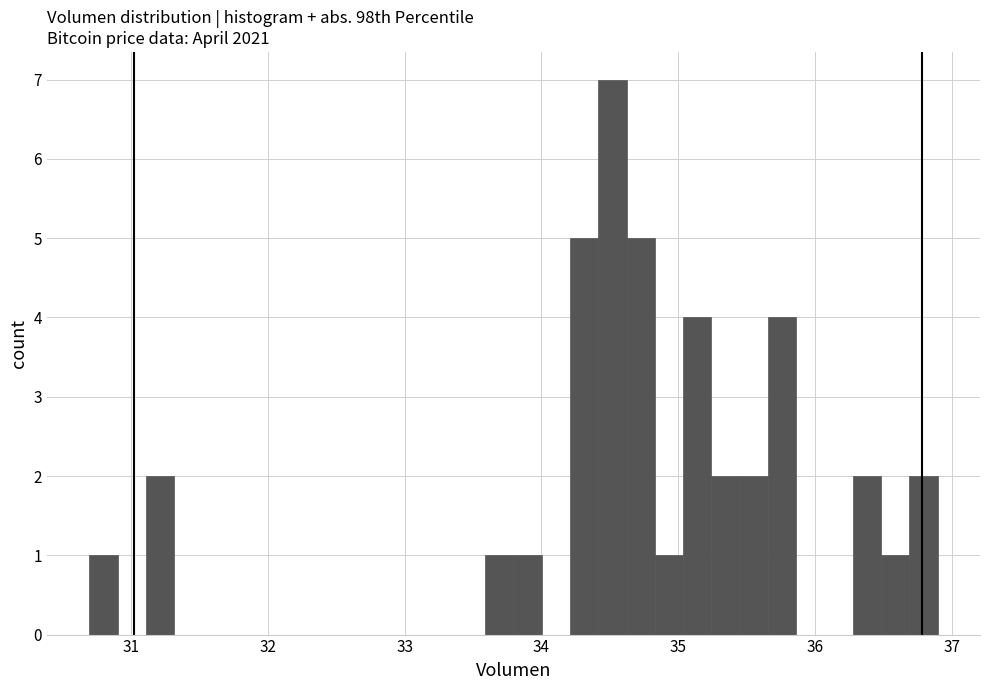

Read against the x-axis, roughly where is the centre of the tallest bar?

34.5